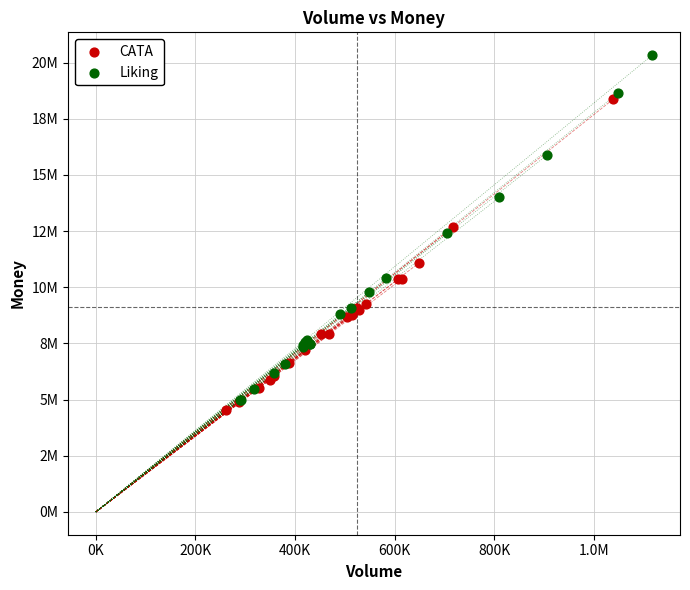

Which series has the widest spread of Y values?

Liking